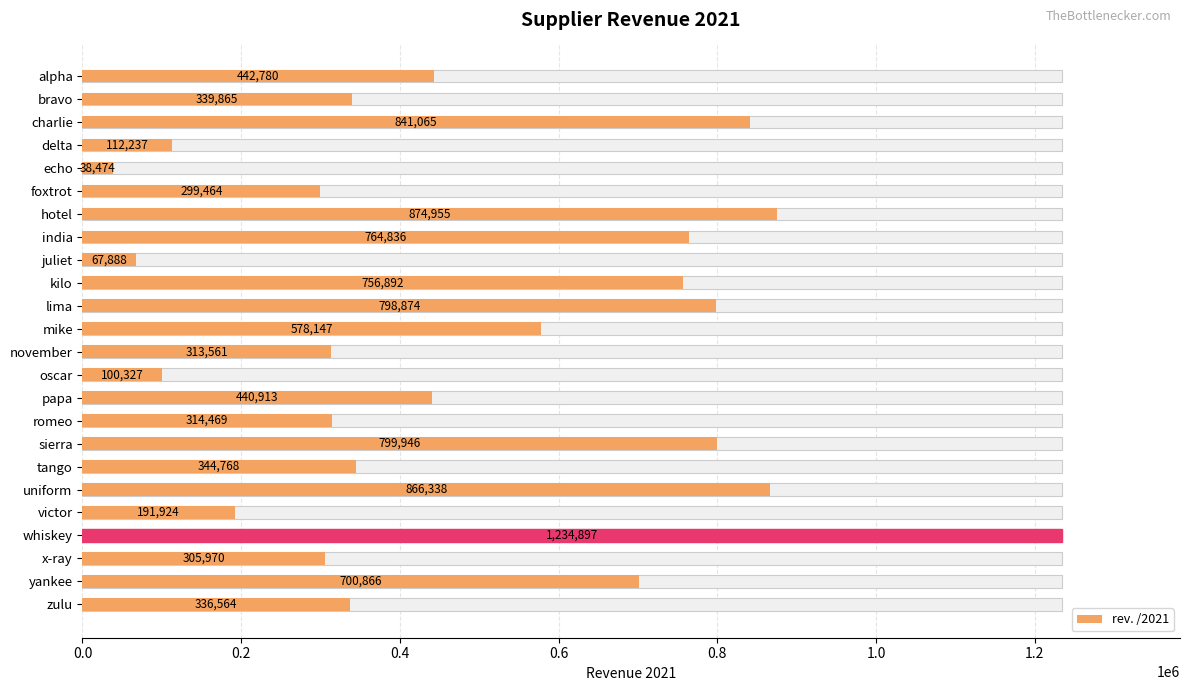

What is the average value?

494418